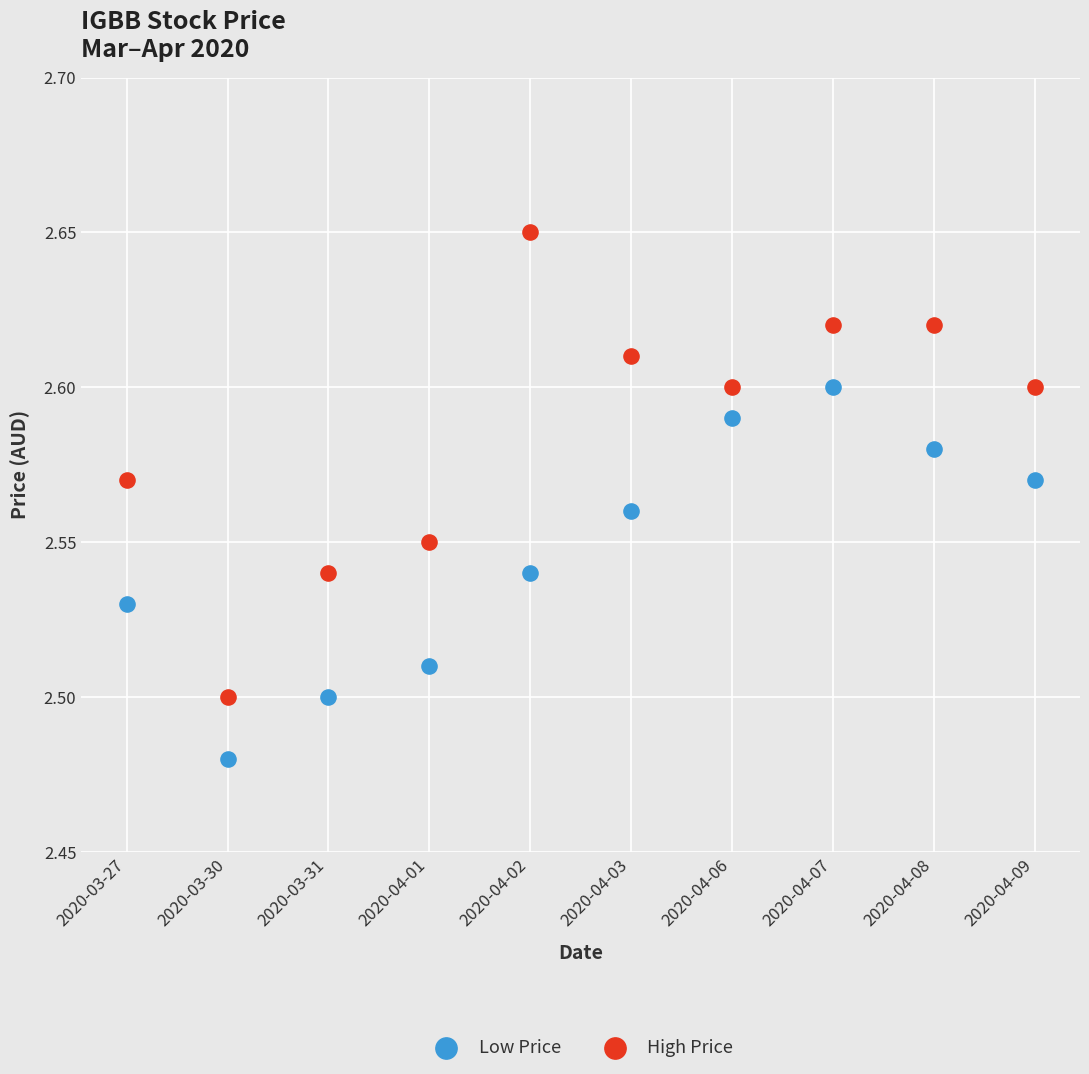

Which series reaches the maximum Y coordinate?

High Price